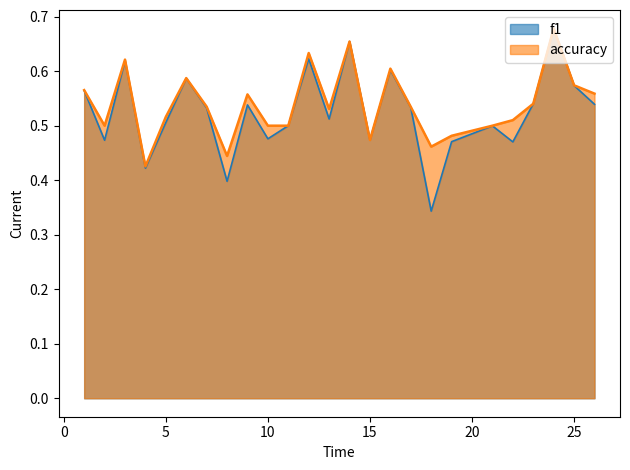

Between which two adjacent categories do accuracy and f1 first intersect?

13 and 14